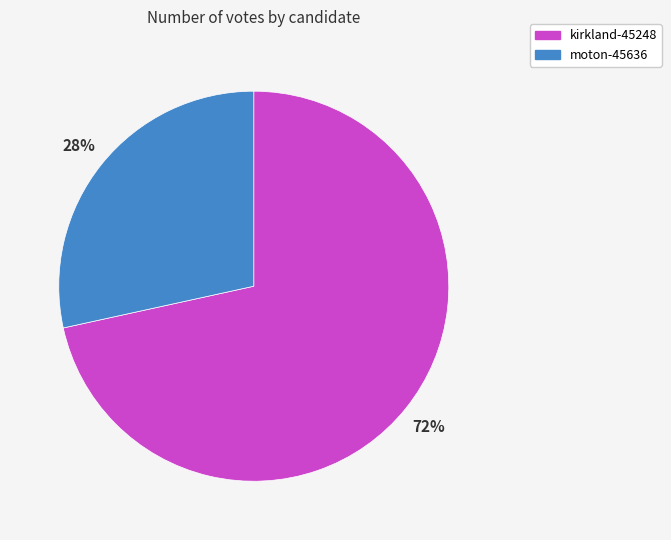

Which slice represents more than half of the pie?

kirkland-45248